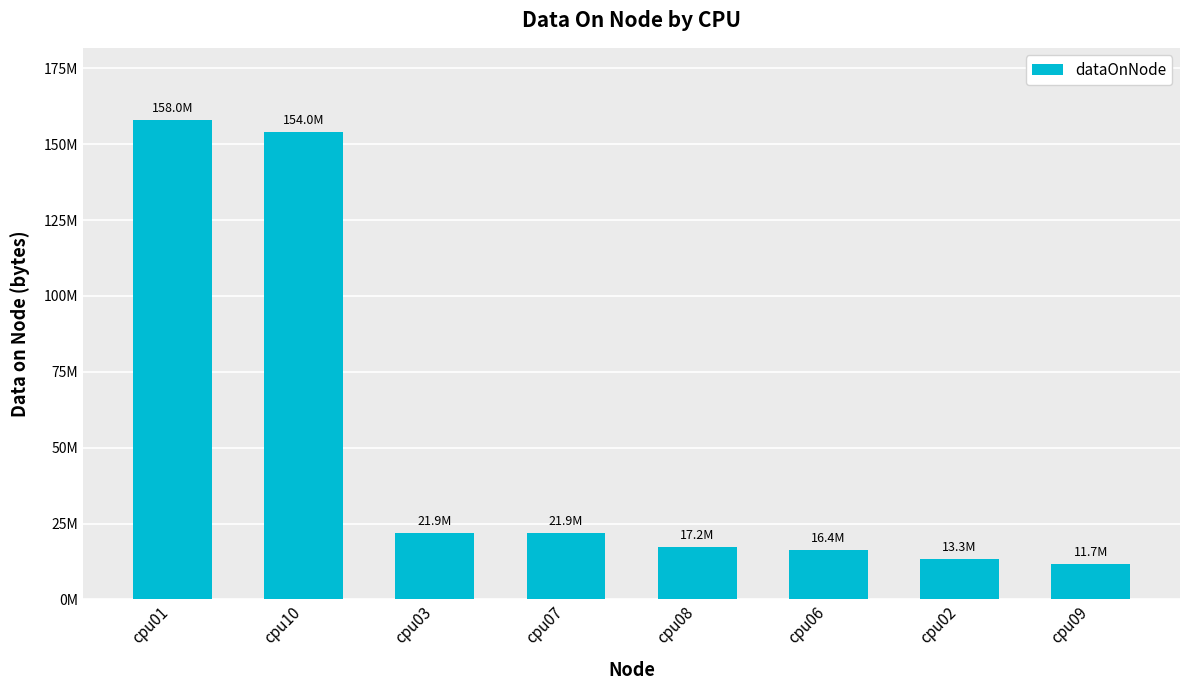

Reading left to right, extract all data points from this chart.

158014396	153988420	21886708	21886704	17196704	16415040	13288360	11725032